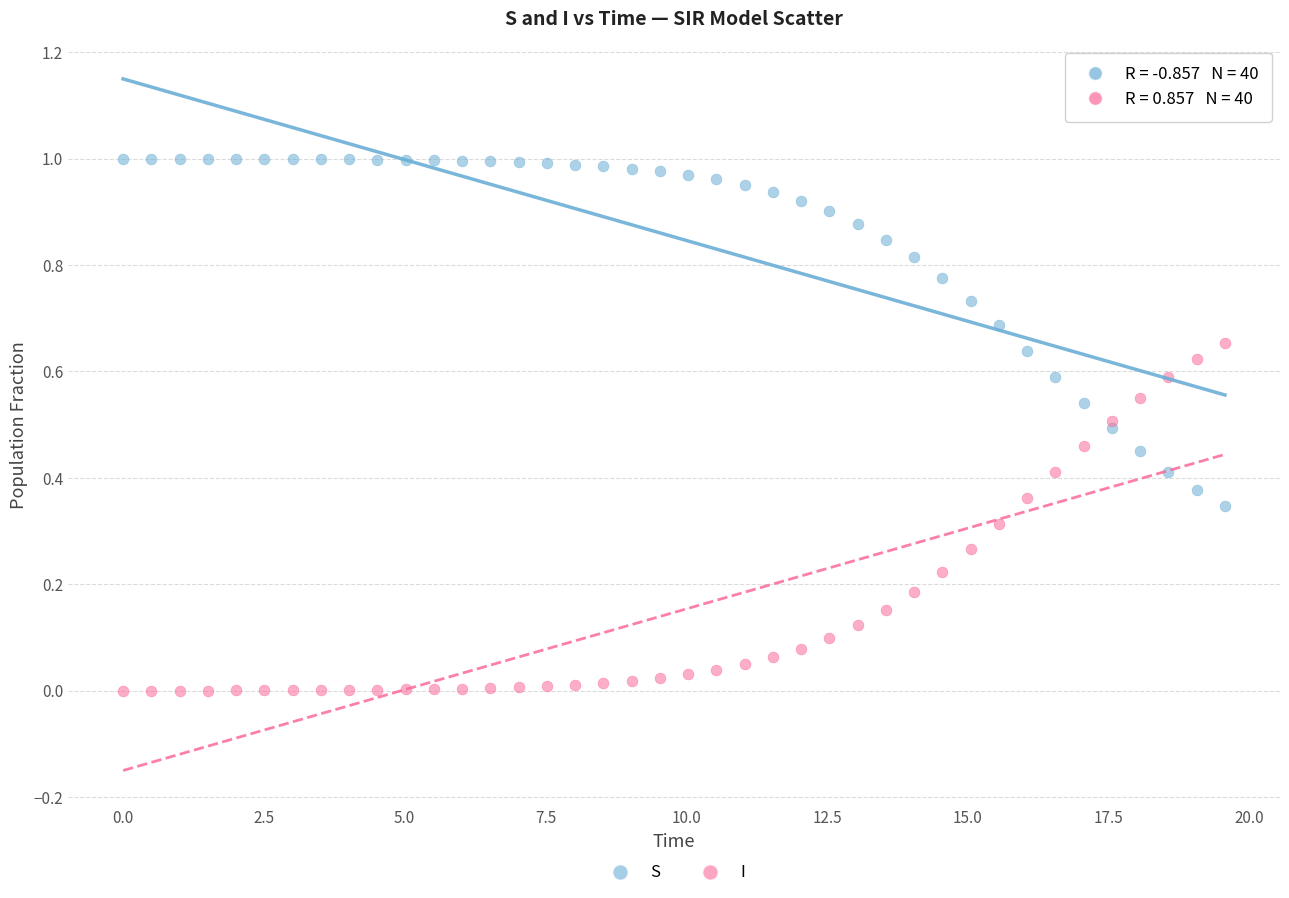

Which series reaches the maximum Y coordinate?

S